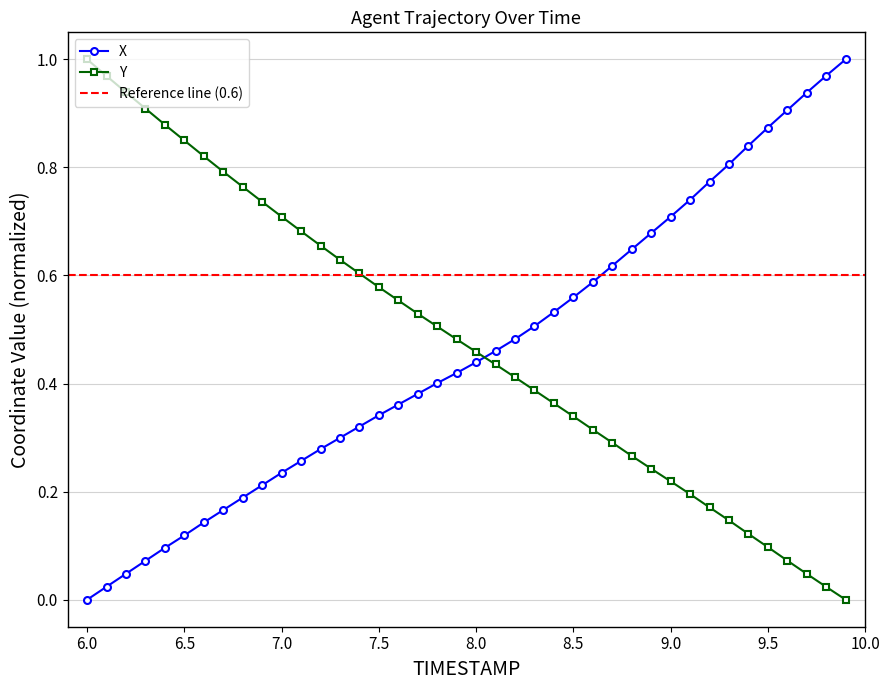

The X series shows 0.3 at 7.5. True or false?

True